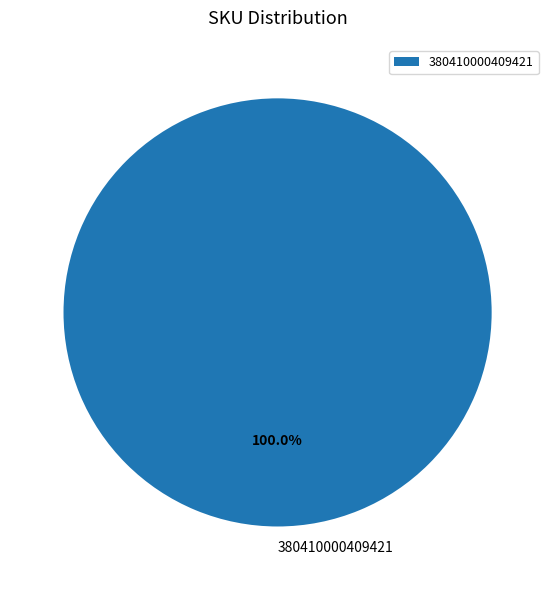

Count the number of slices in the pie.

1